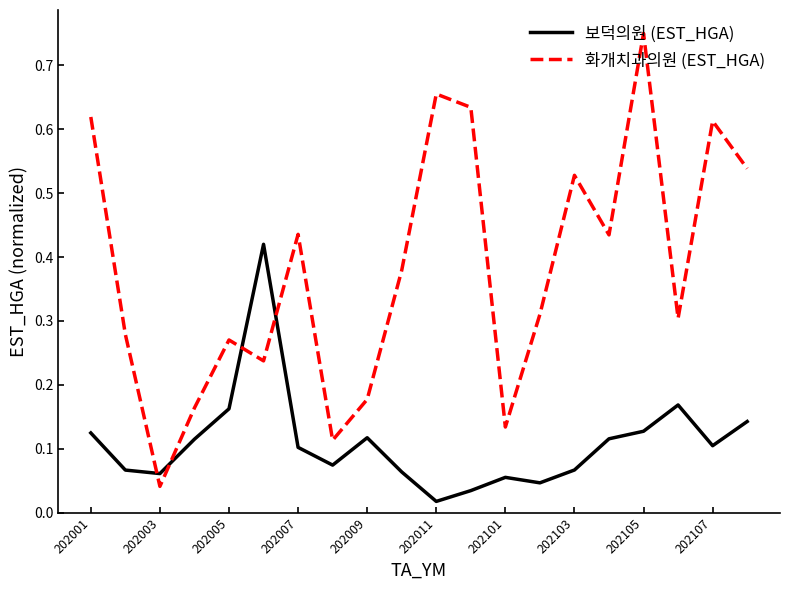

How many distinct data groups are displayed?

2